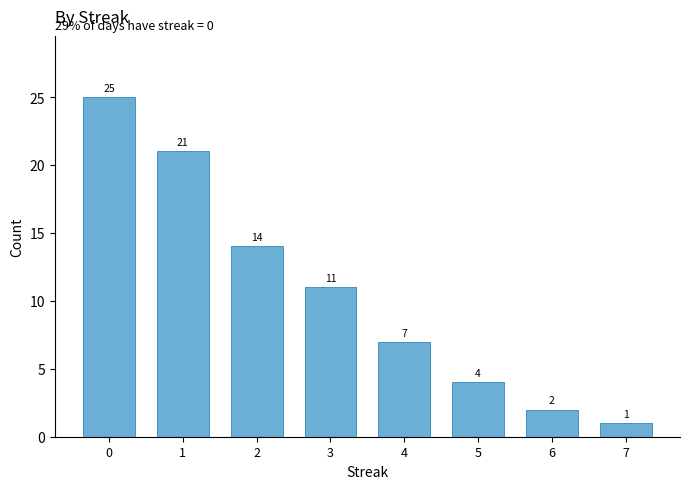

What is the sum of all values?

85